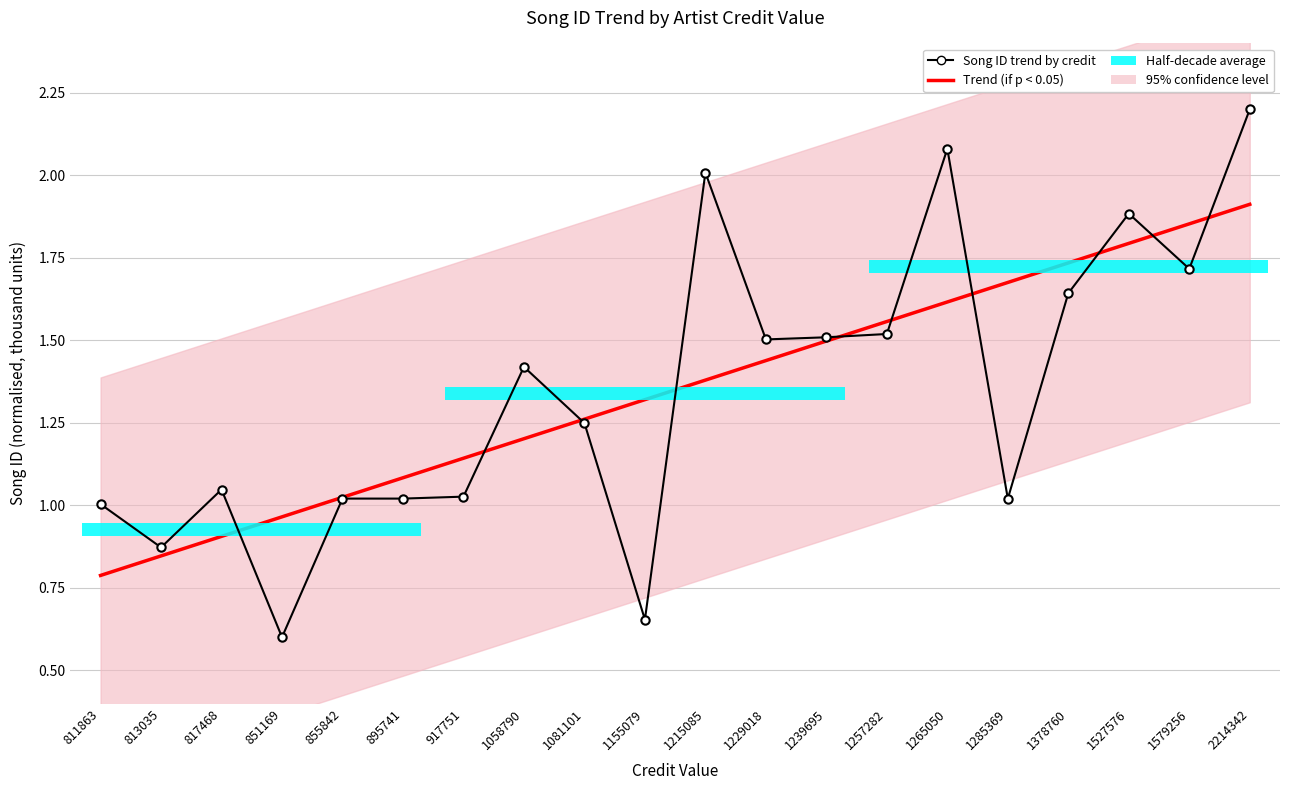

How many times do Song ID trend by credit and Trend (if p < 0.05) cross each other?

10